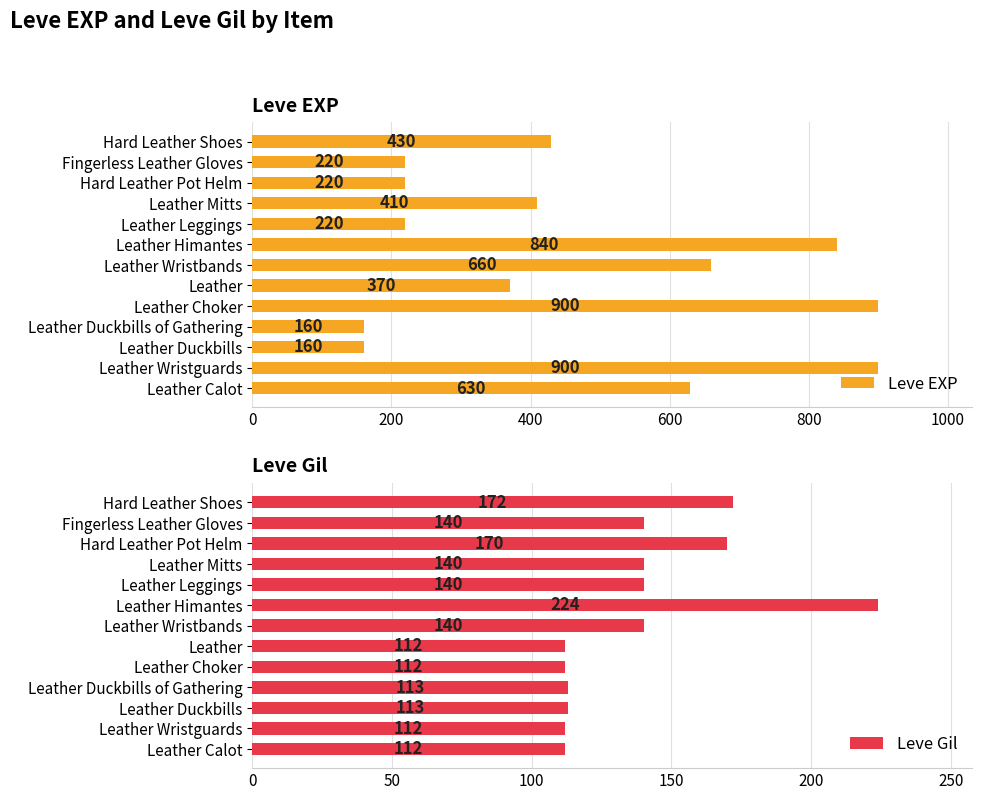

What is the value of the Leve EXP bar at the 1st from the left?

630